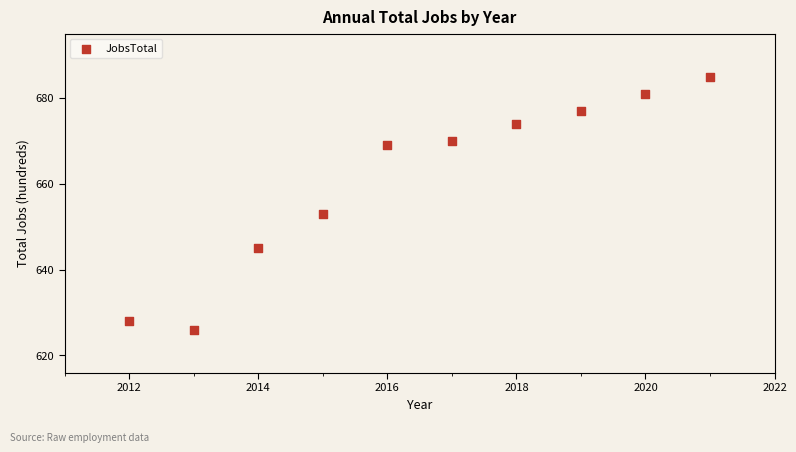

What Y value in the scatter plot is closest to 655?

653